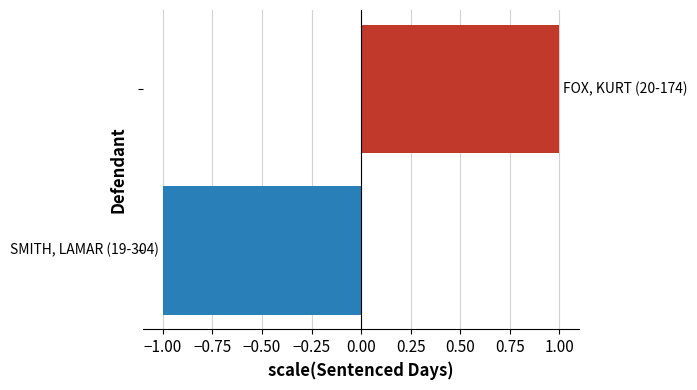

What is the difference between the maximum and minimum values?

2